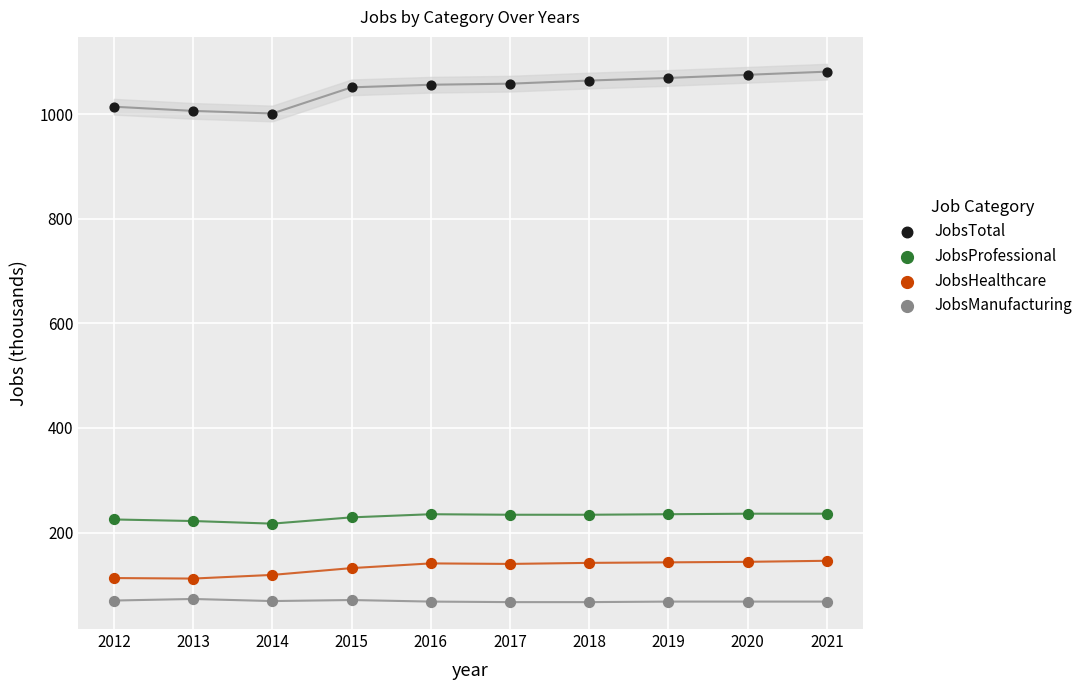

Which series contains the highest Y value?

JobsTotal